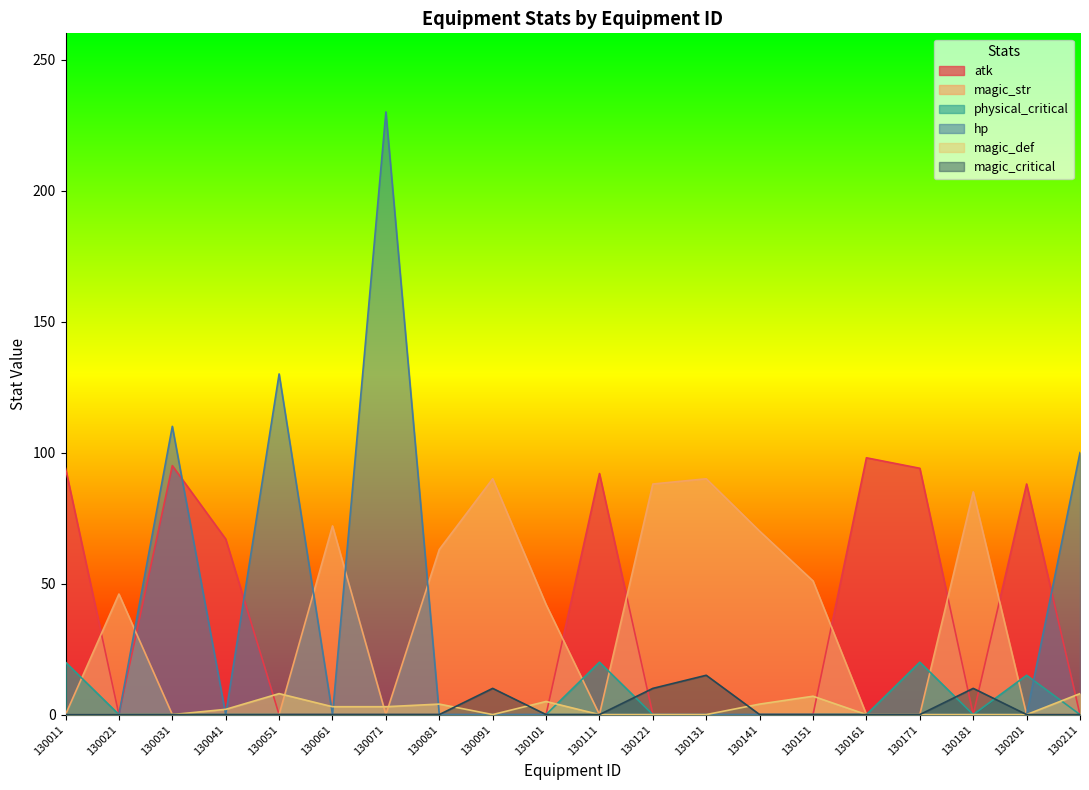

How many interior local valleys does the magic_def series have?

1